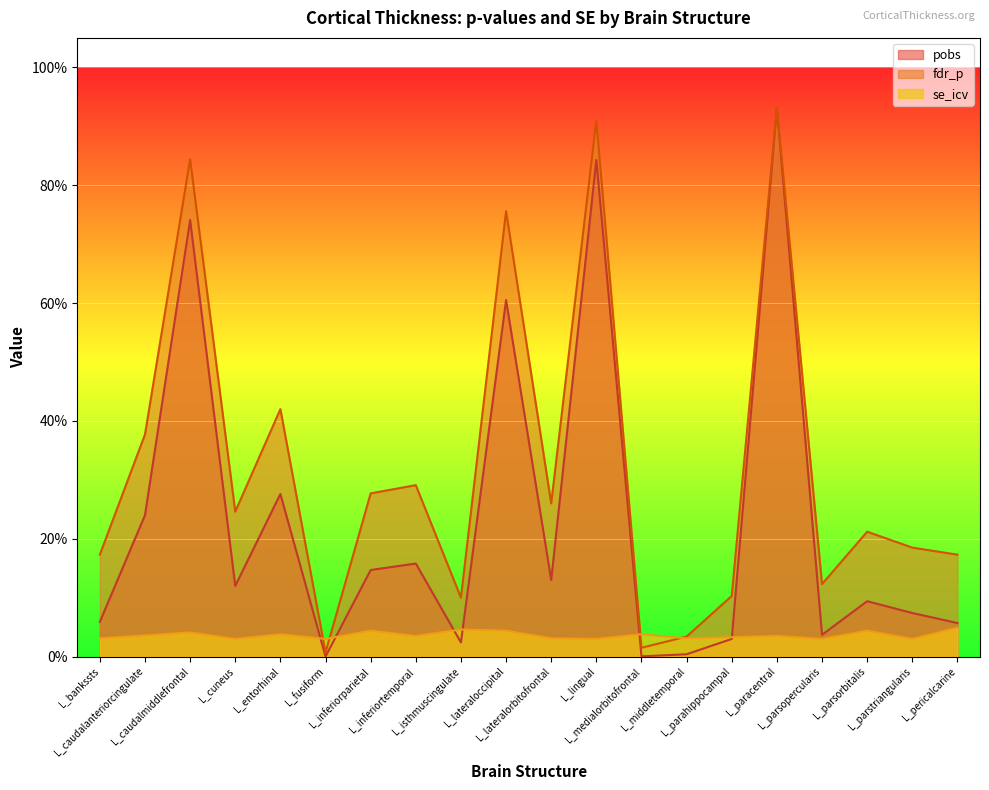

Rank the series at L_parsorbitalis from lowest to highest value.

se_icv, pobs, fdr_p